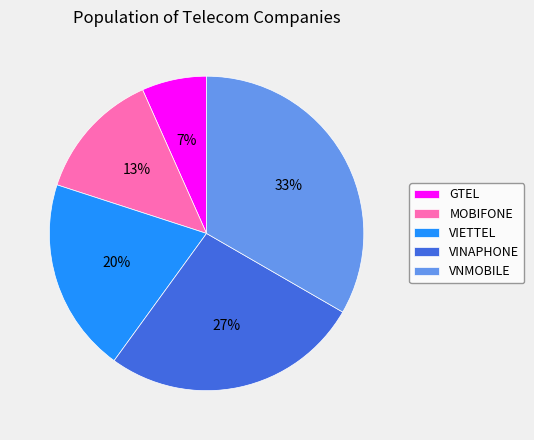

How many slices are in this pie chart?

5